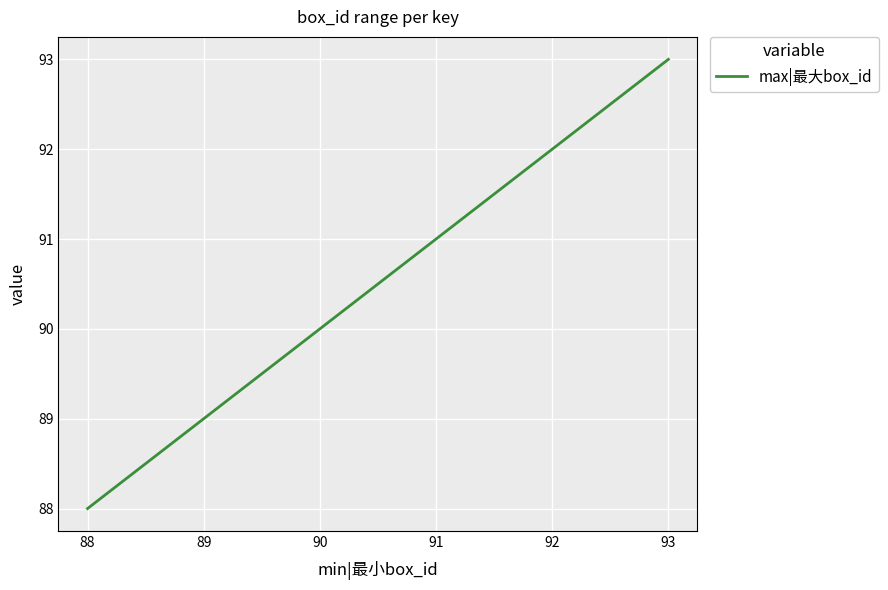

What is the difference between the maximum and second lowest values?

4